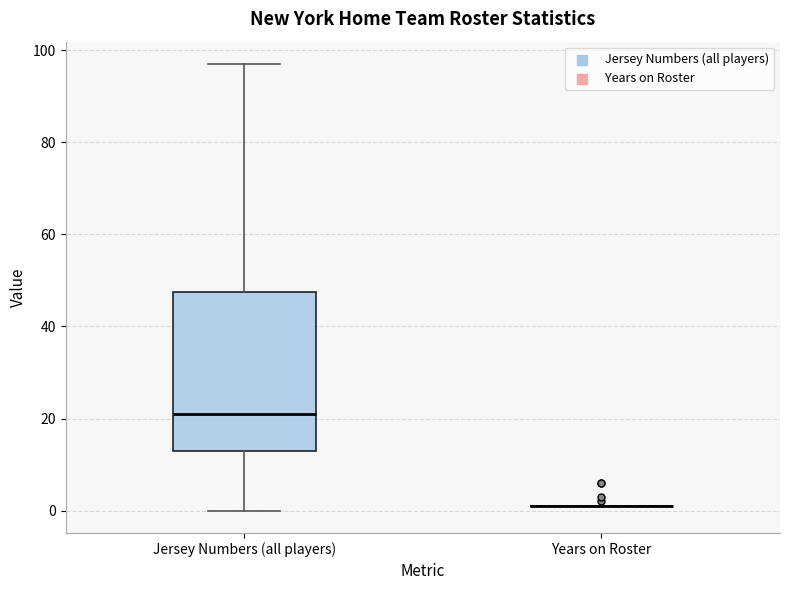

Which box is the tallest, from its lower edge to its upper edge?

Jersey Numbers (all players)